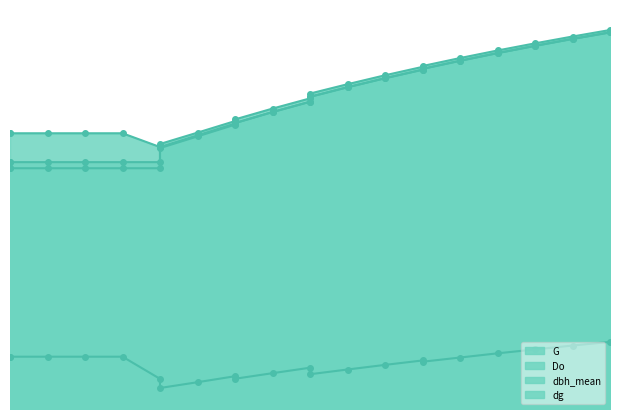

Rank the series by their maximum value, from lowest to highest.

G, Do, dbh_mean, dg